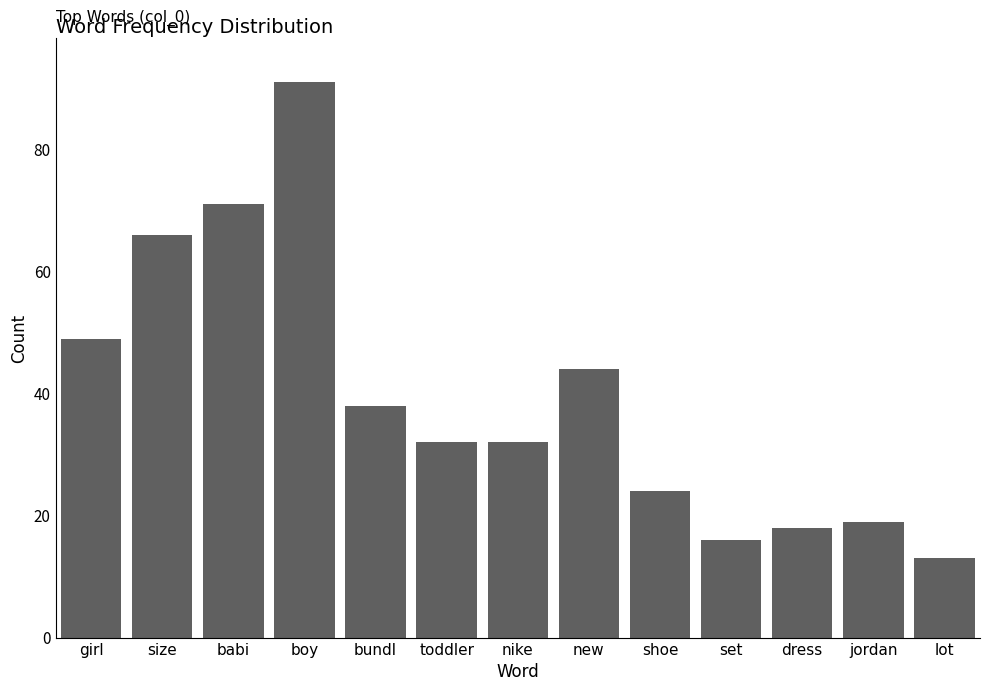

Reading left to right, extract all data points from this chart.

girl=49	size=66	babi=71	boy=91	bundl=38	toddler=32	nike=32	new=44	shoe=24	set=16	dress=18	jordan=19	lot=13